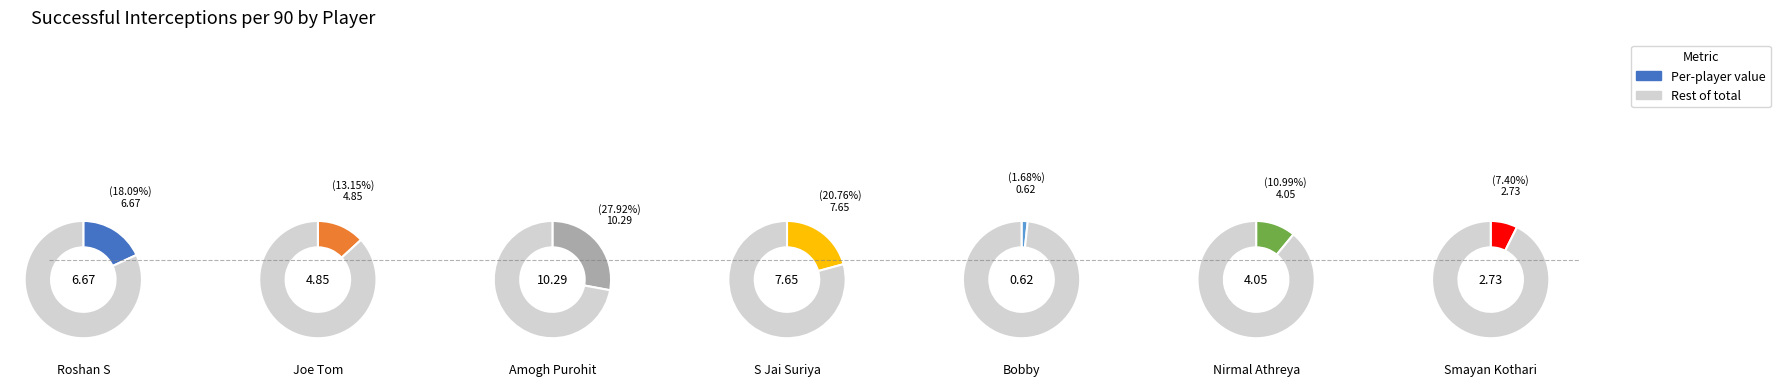

Is it true that Smayan Kothari is 7% of the pie?

True